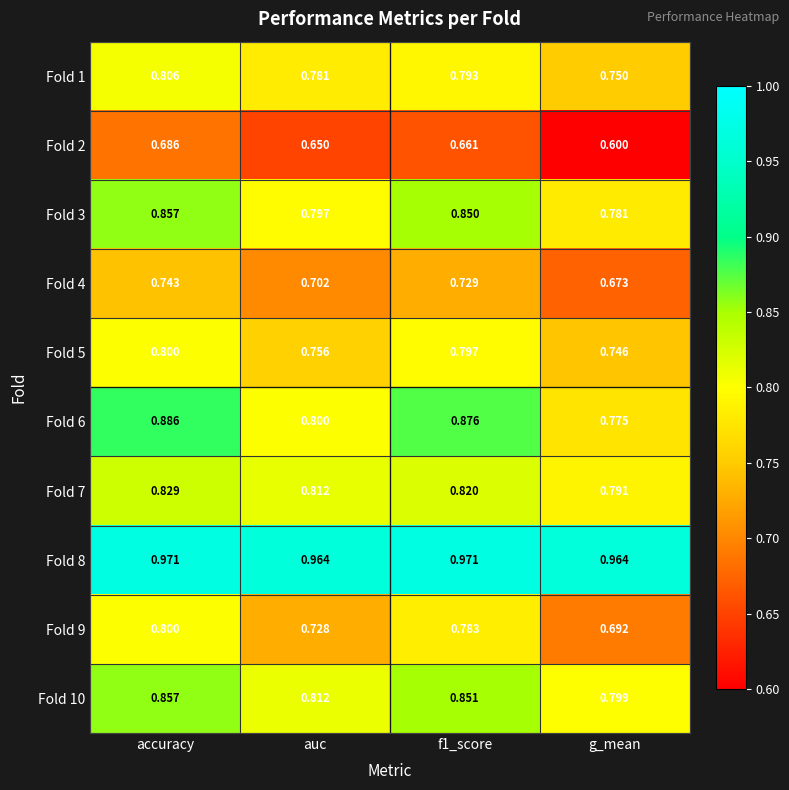

Where is Fold 2 nearest to the value 0?

g_mean